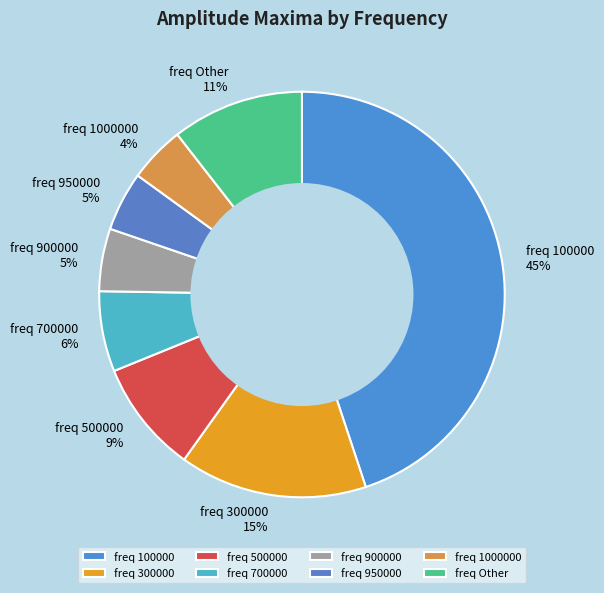

What percentage is the freq 300000 slice, to the nearest percent?

15%